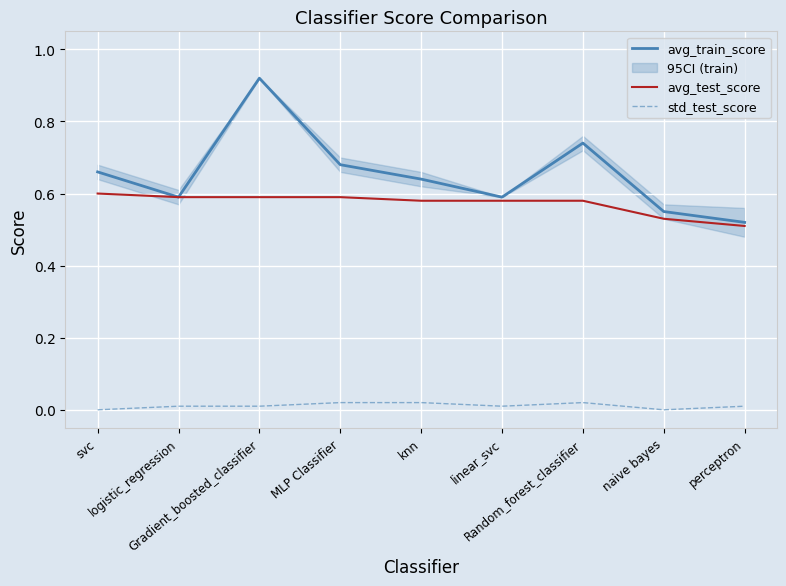

True or false: std_test_score and avg_train_score cross at least once.

False